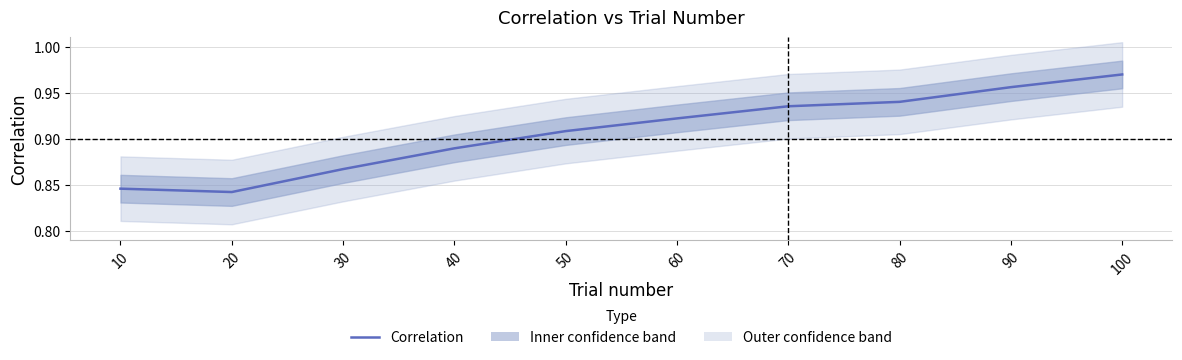

List the labels in order of value, smallest first.

20, 10, 30, 40, 50, 60, 70, 80, 90, 100